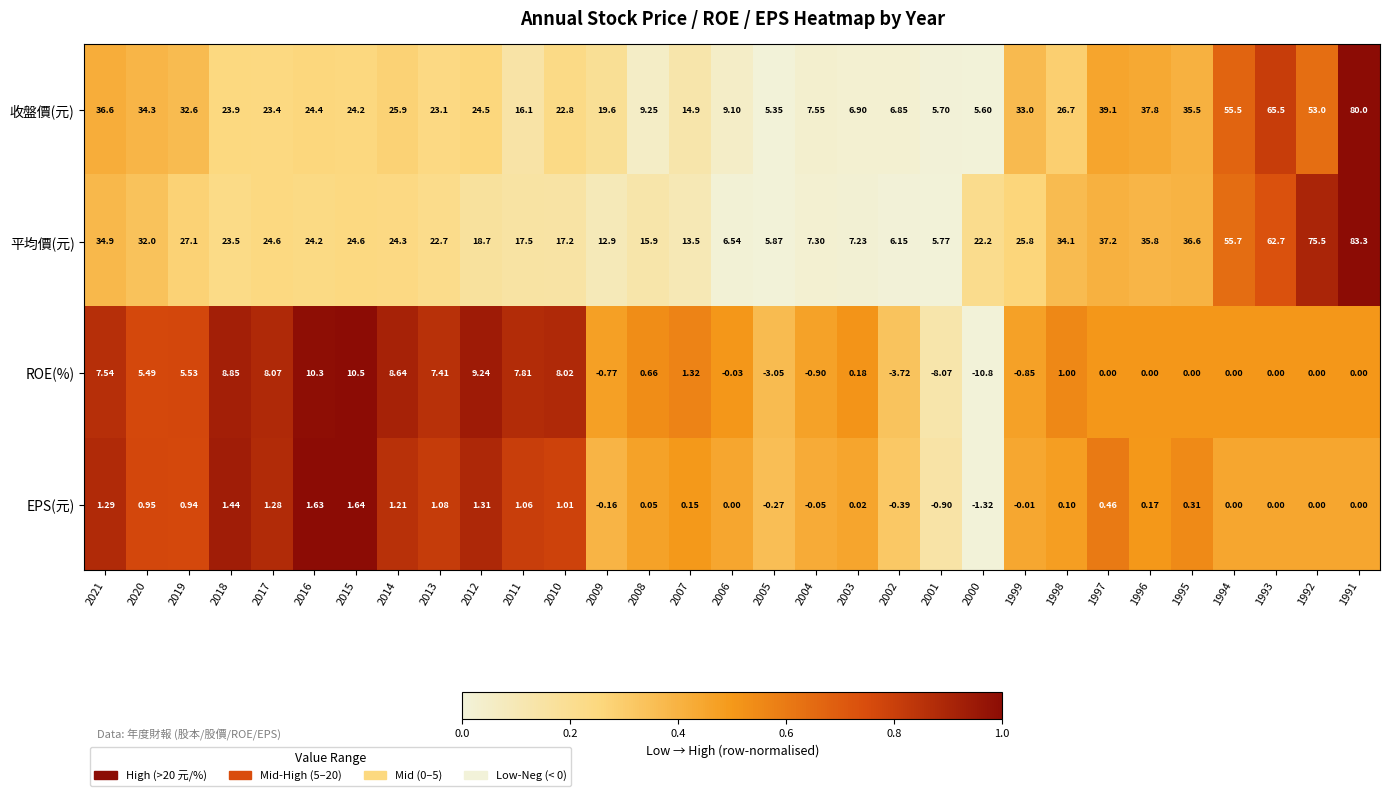

Between 2004 and 1998, which series saw the biggest shift?

平均價(元)